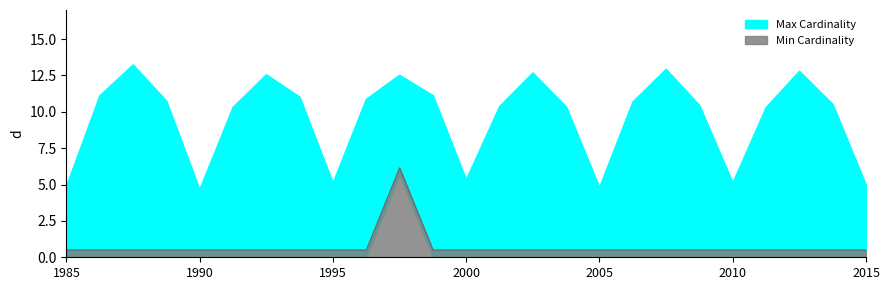

What is the maximum value for Min Cardinality?

6.1